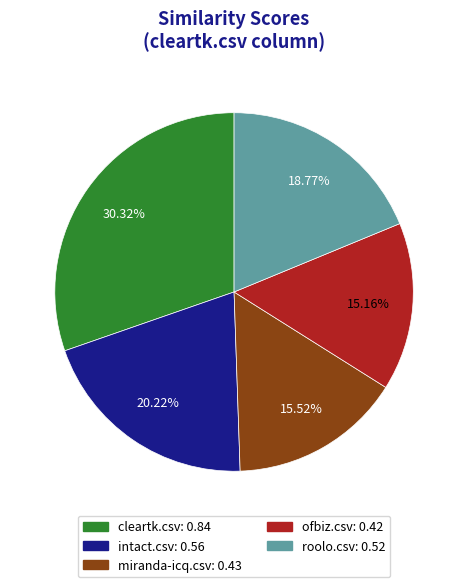

To the nearest percent, what is the average slice percentage?

20%